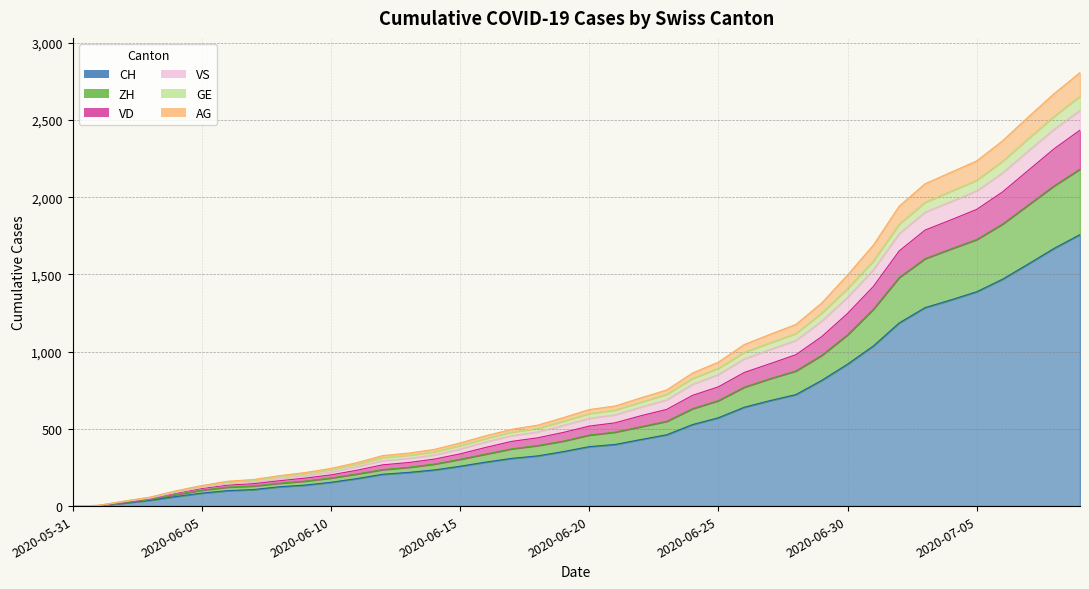

True or false: ZH and GE intersect in this chart.

False